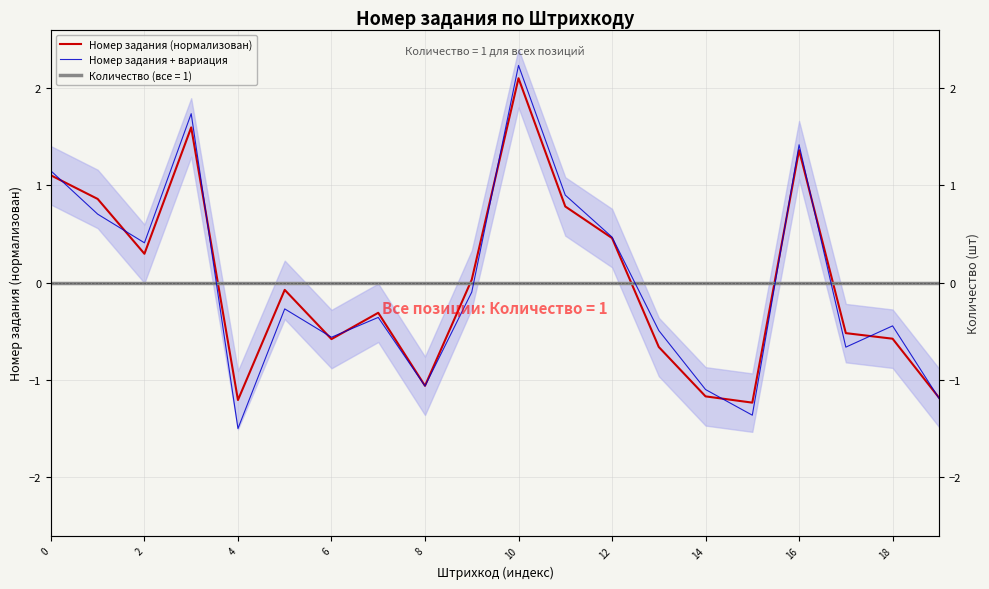

How many data points in Номер задания + вариация are above 0?

8